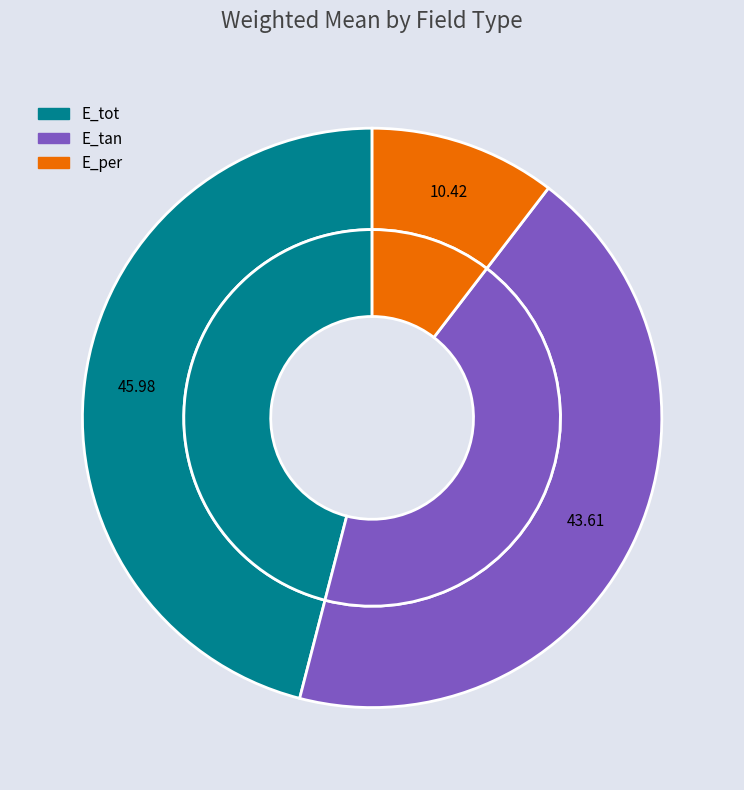

Which slice is the smallest?

E_per